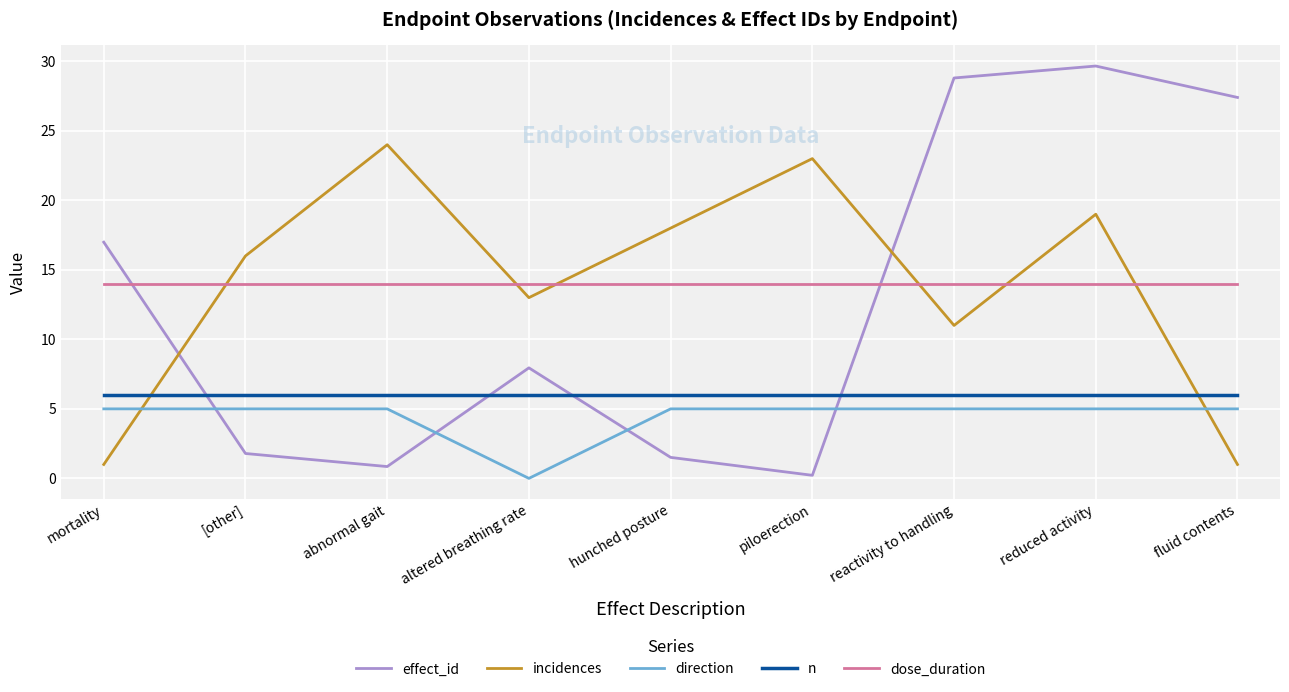

Which series ends up on top after the final intersection of incidences and effect_id?

effect_id